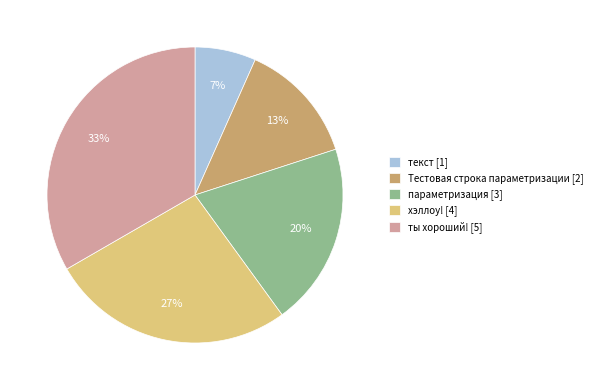

True or false: ты хороший! accounts for 39% of the total.

False